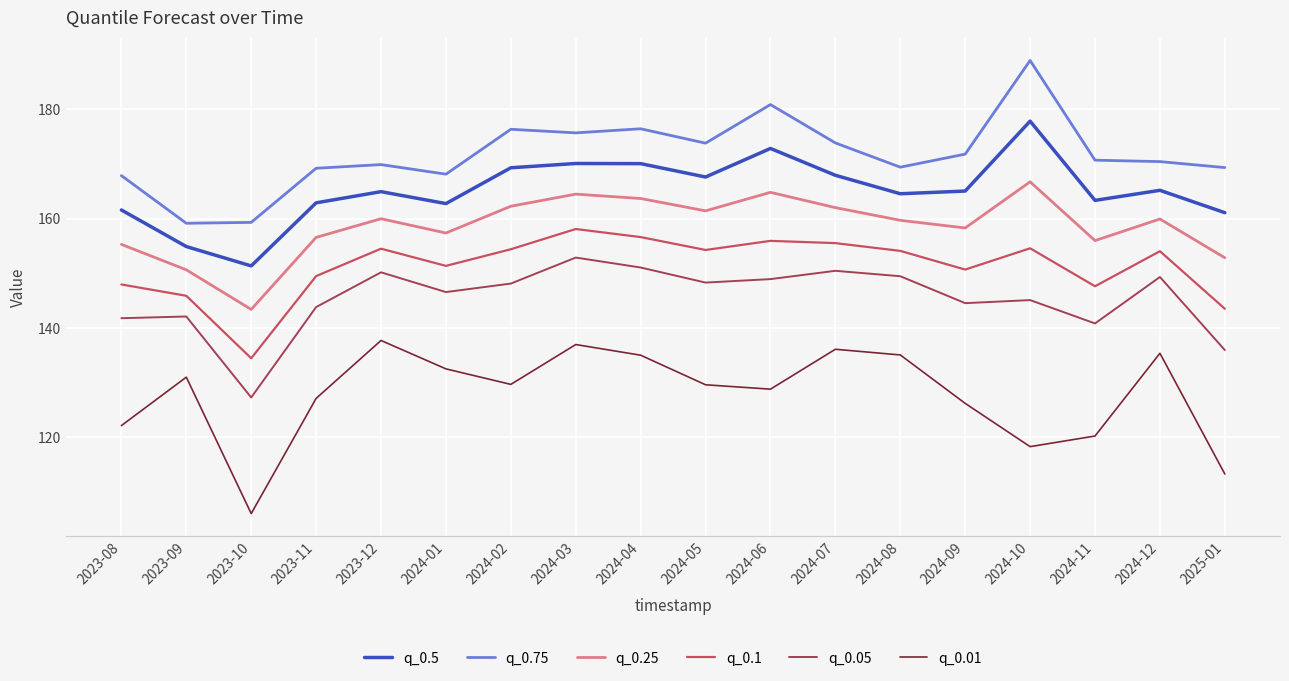

Read the q_0.01 value at 2023-12.

137.7